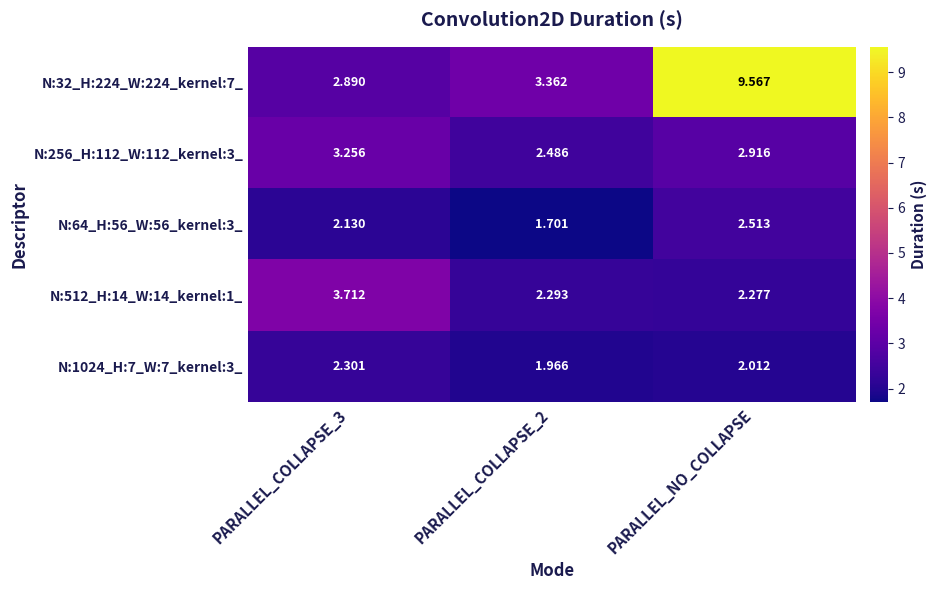

Is the value of N:64_H:56_W:56_kernel:3_ at PARALLEL_NO_COLLAPSE greater than the value of N:512_H:14_W:14_kernel:1_ at PARALLEL_COLLAPSE_2?

Yes